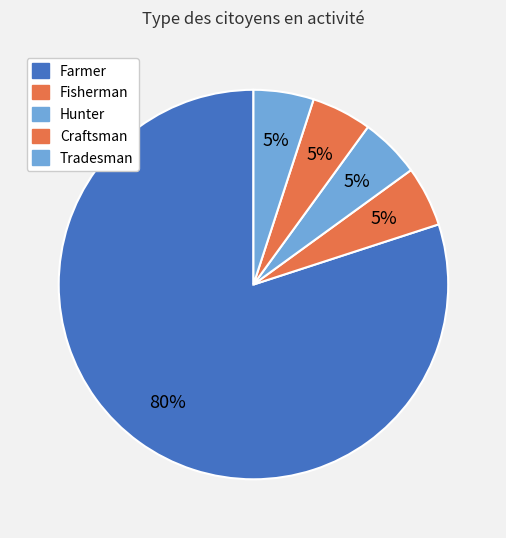

To the nearest percent, what is the difference between the largest and smallest slice percentages?

75%